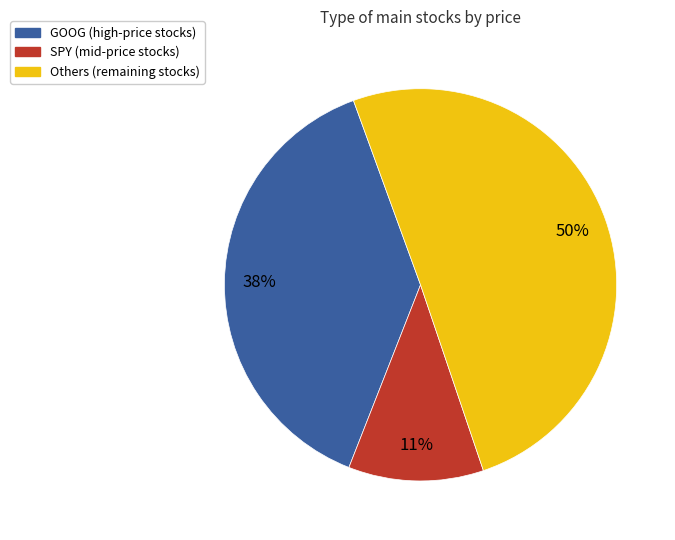

To the nearest percent, what is the difference between the largest and smallest slice percentages?

39%